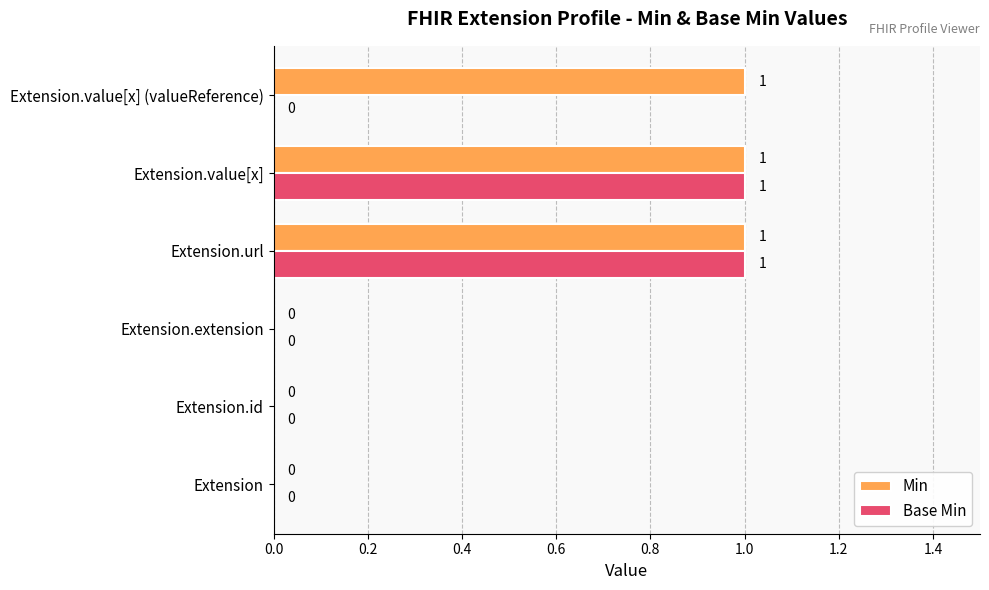

What is the sum of all Min values?

3